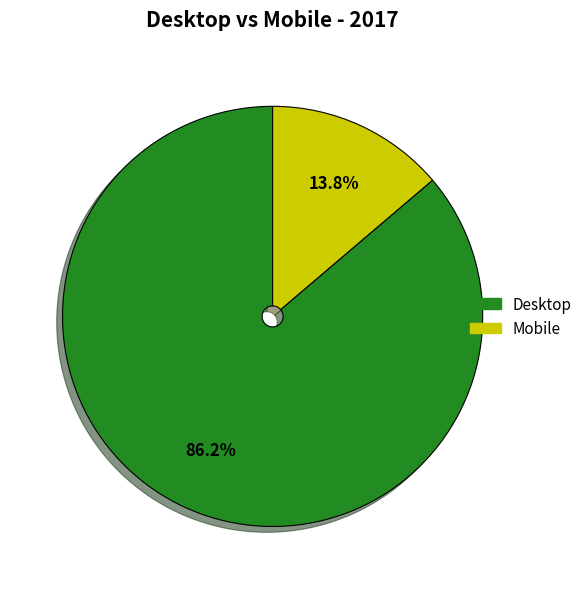

Combined, what portion of the pie is Desktop and Mobile?

100.0%